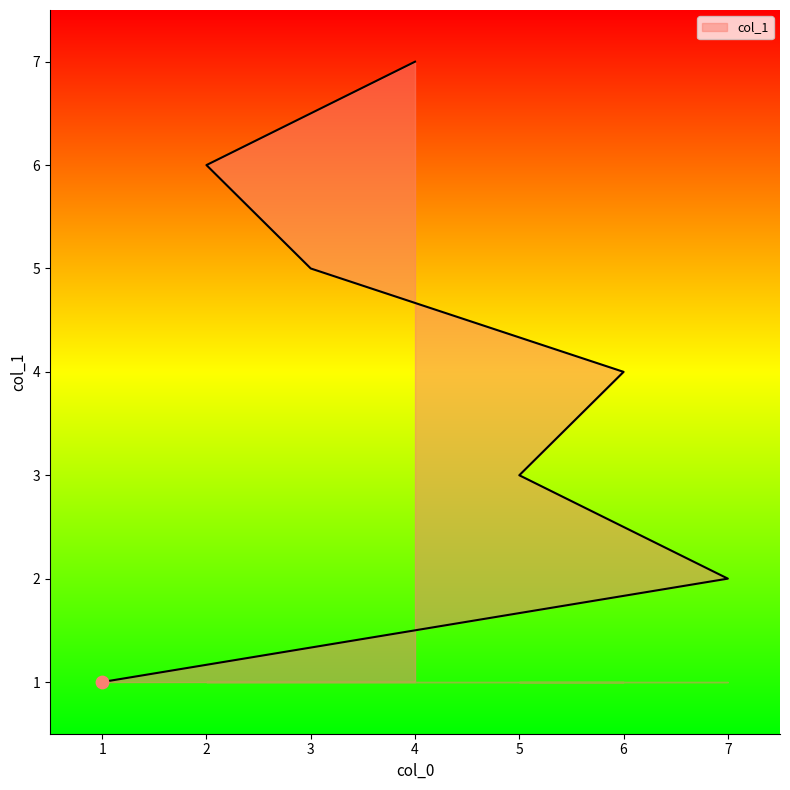

What is the change in value from 3 to 2?

+1